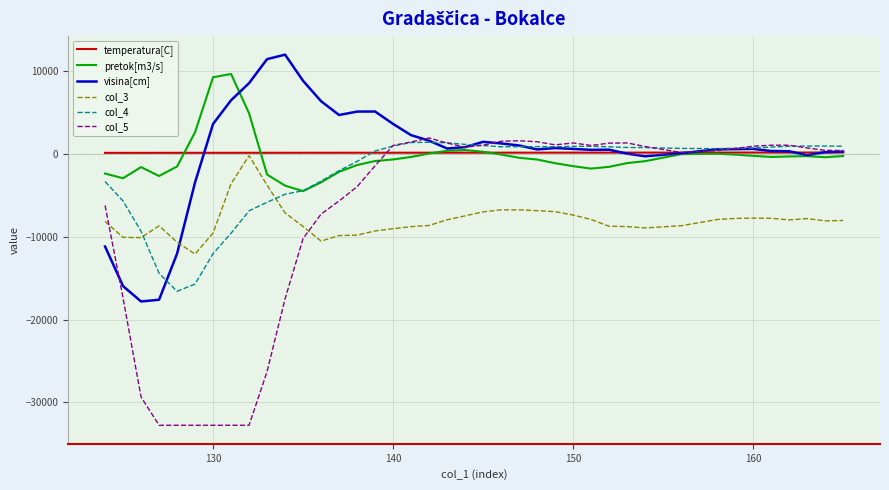

What is the difference between the maximum and second lowest values in the col_3 series?

10442